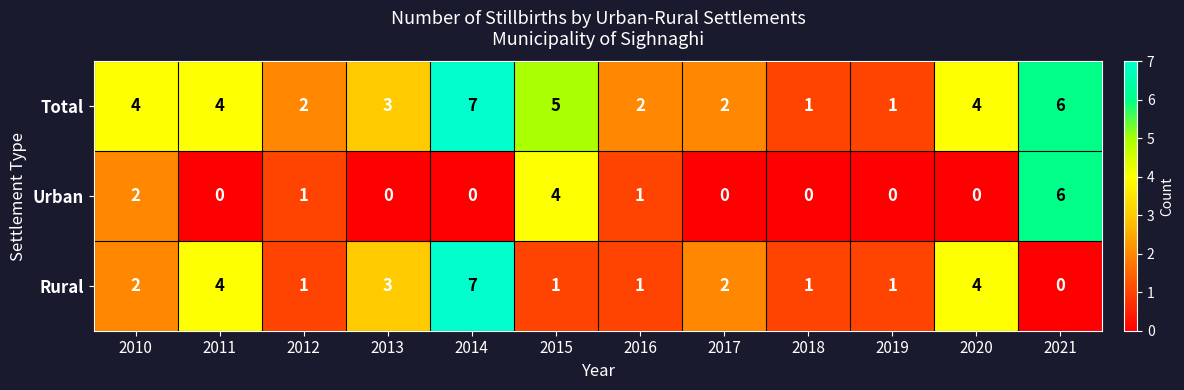

The Total series shows 4 at 2020. True or false?

True